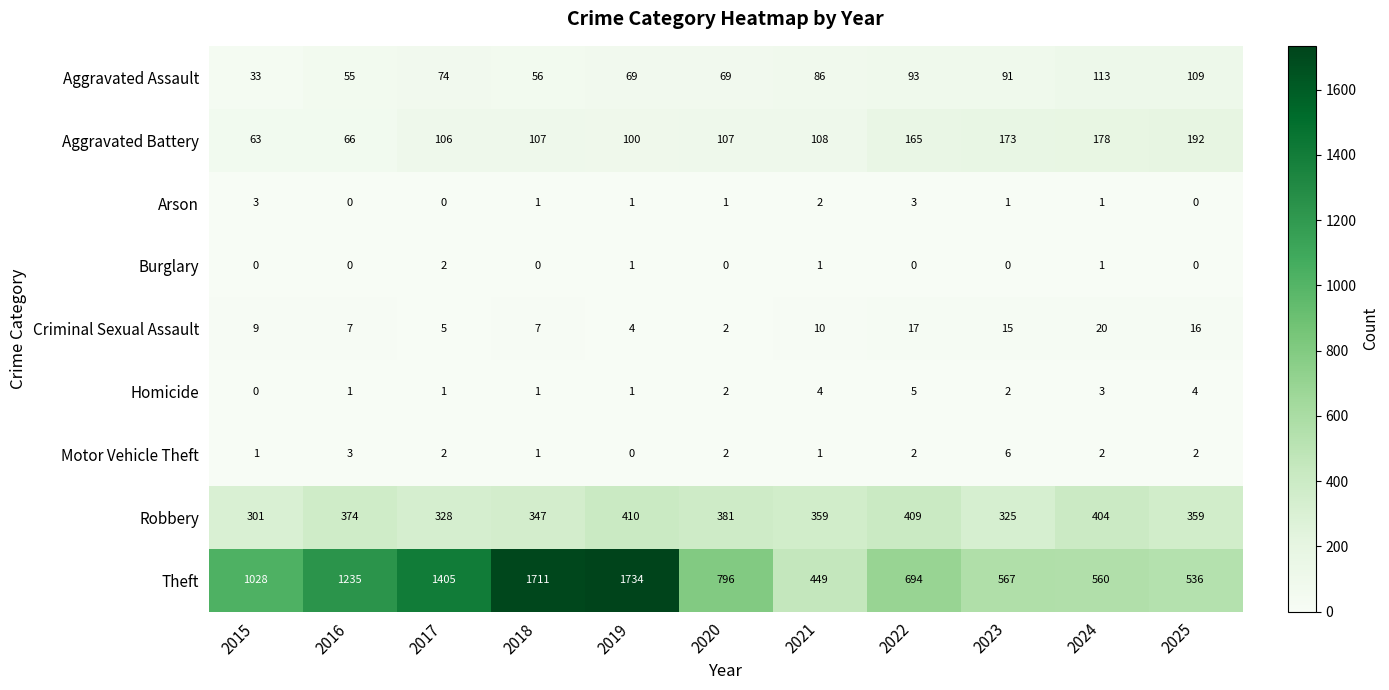

True or false: Arson has a value of 1 at 2025.

False